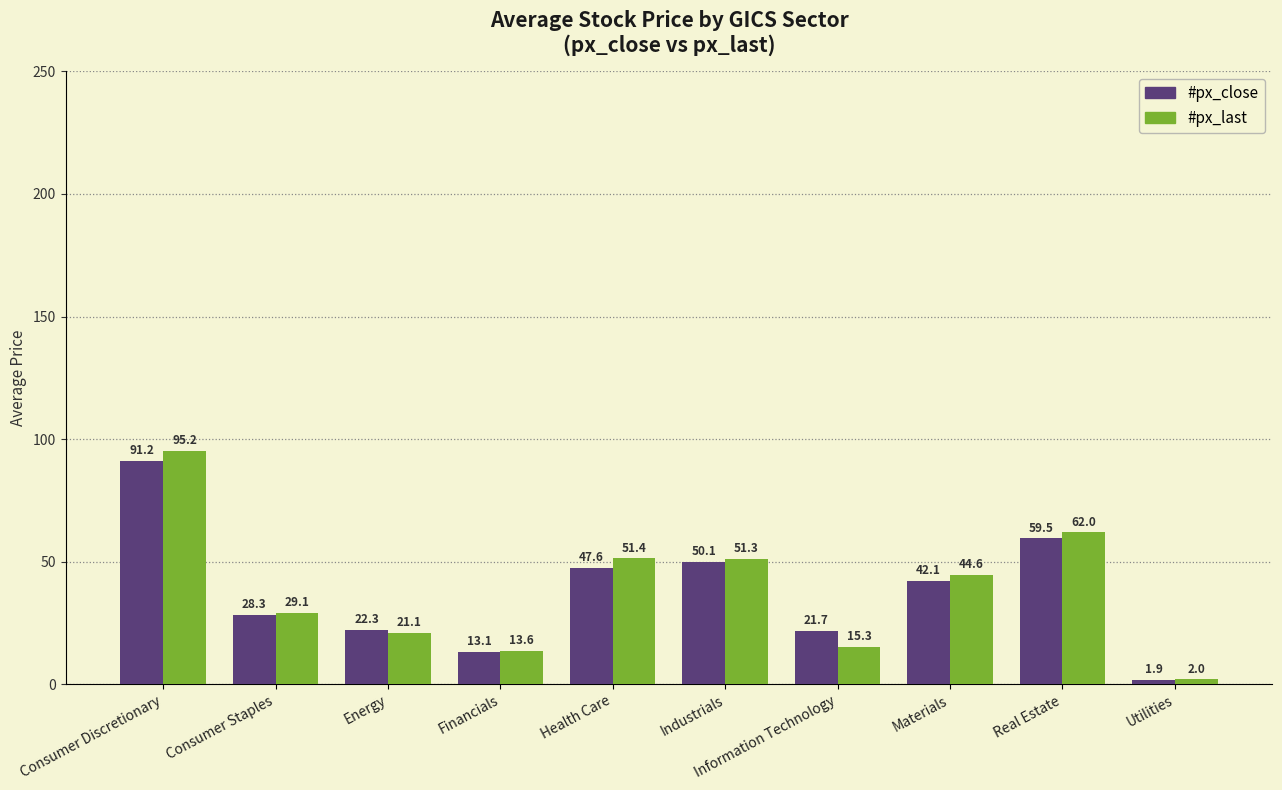

Is the value of #px_close at Real Estate greater than the value of #px_last at Information Technology?

Yes